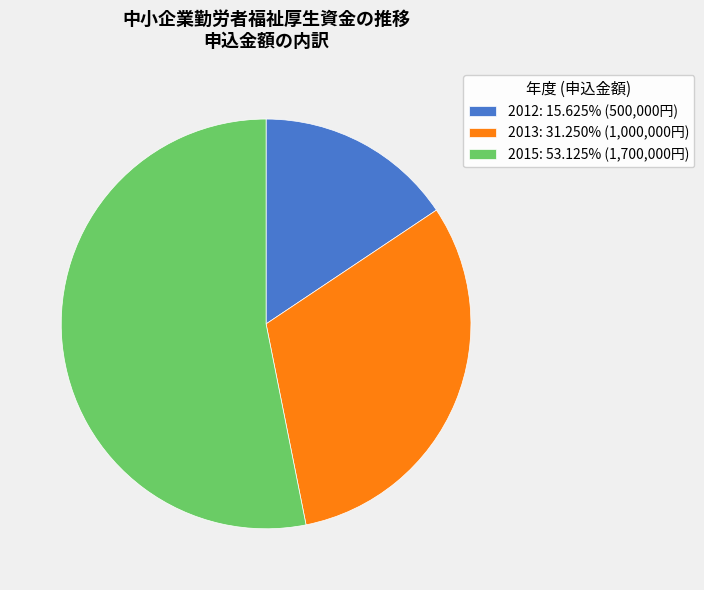

Rank the categories by value from highest to lowest.

2015, 2013, 2012